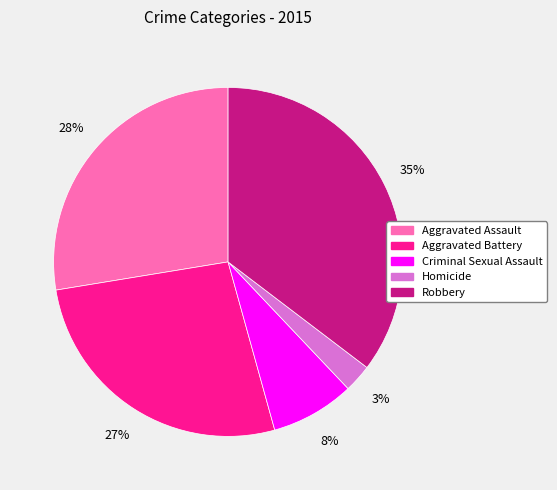

To the nearest percent, what portion does Homicide represent?

3%